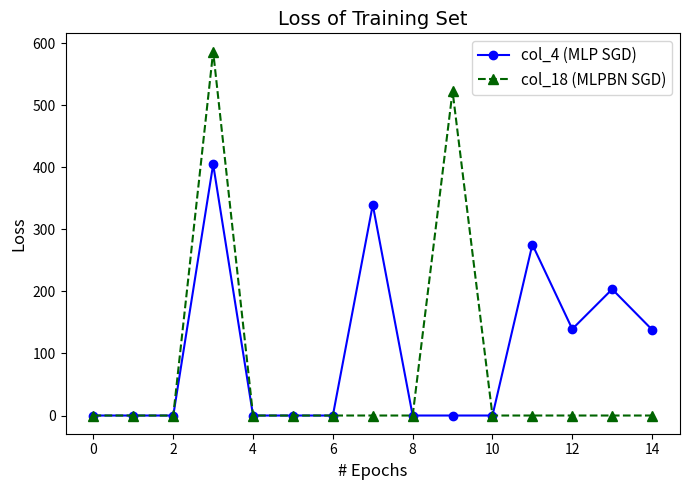

Rank the series by their average value, from highest to lowest.

col_4 (MLP SGD), col_18 (MLPBN SGD)